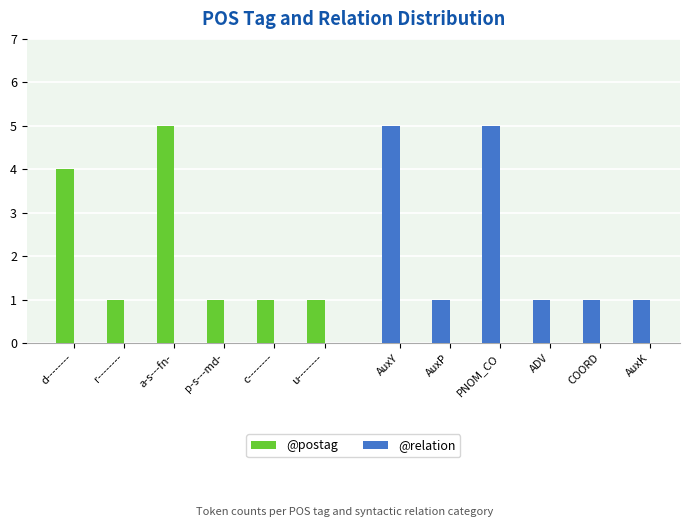

Count the @postag values in the range 1 to 4.

5